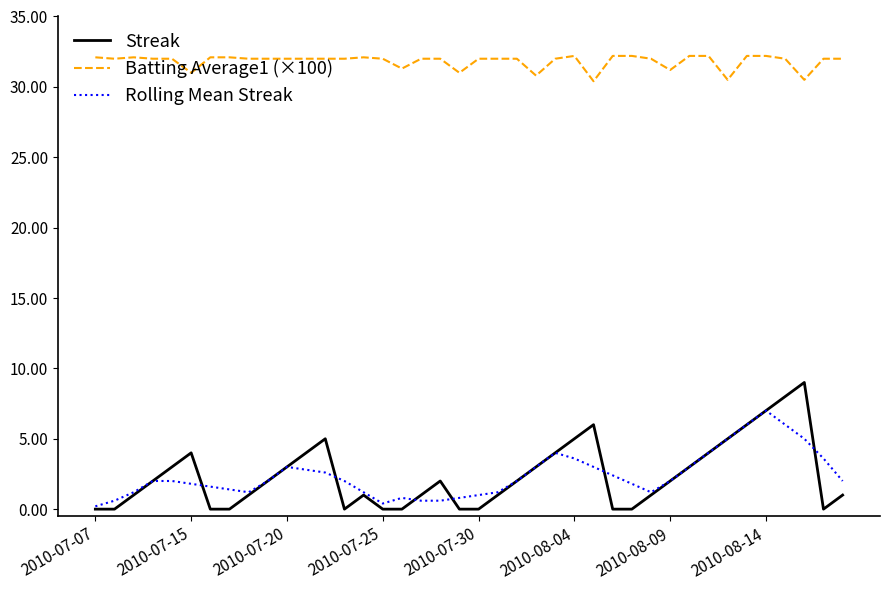

True or false: Streak and Batting Average1 (×100) cross at least once.

False